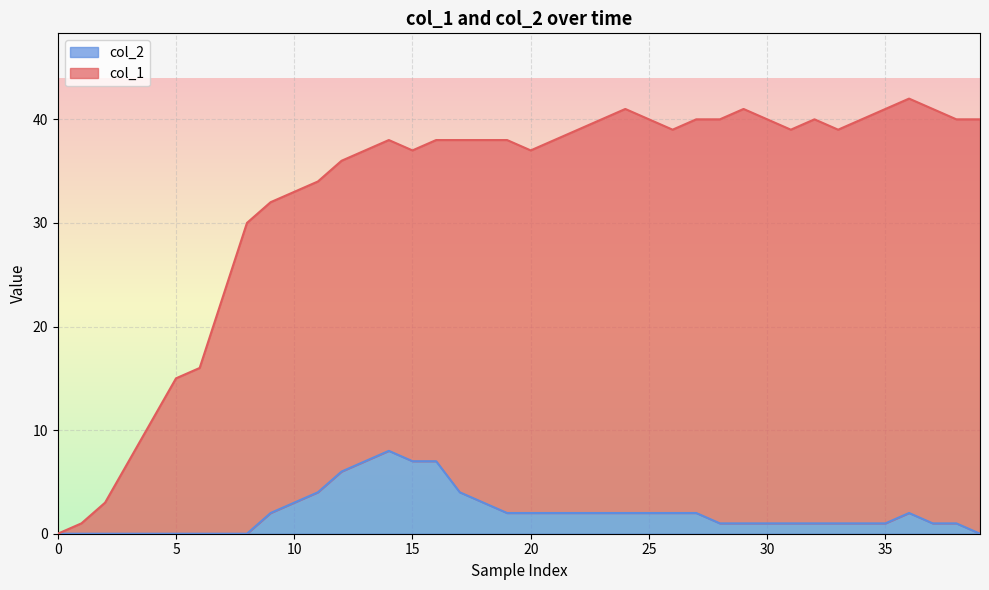

True or false: col_1 has a value of 40 at 23.

True